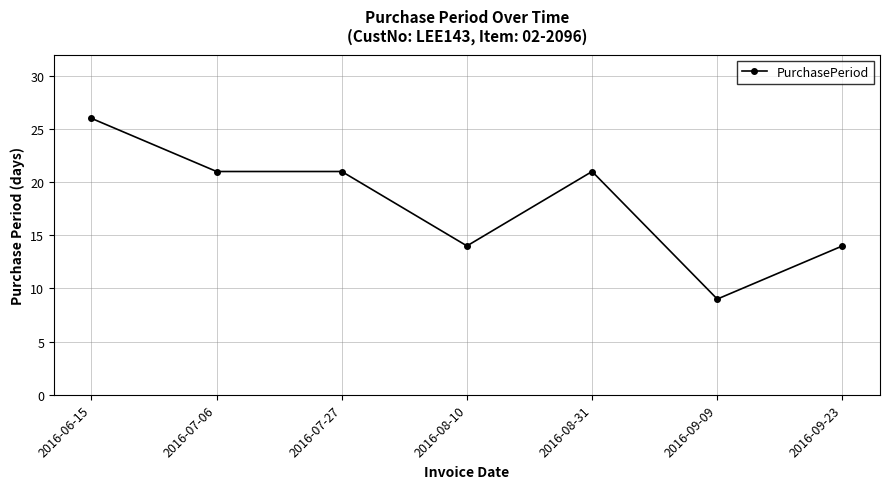

What is the approximate value at 2016-09-09?

9